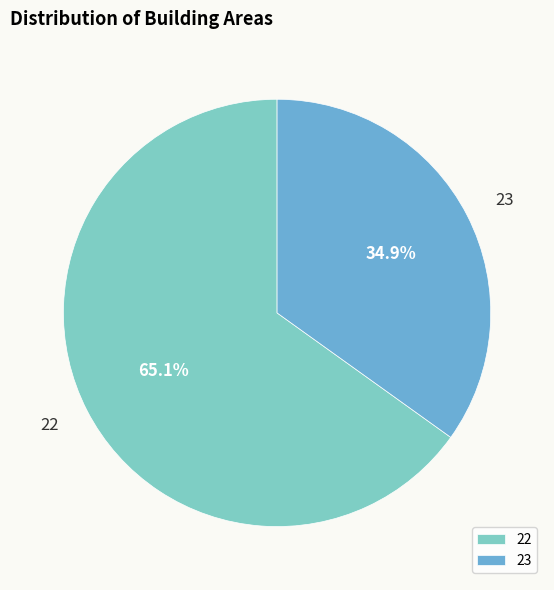

The 22 slice represents 51% of the pie. True or false?

False